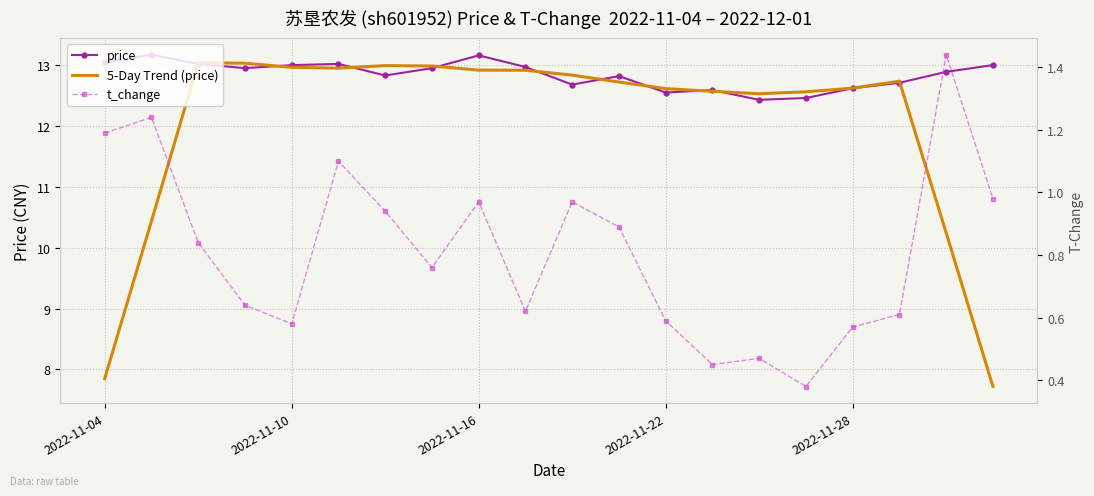

At how many categories does at least one series exceed 1?

20